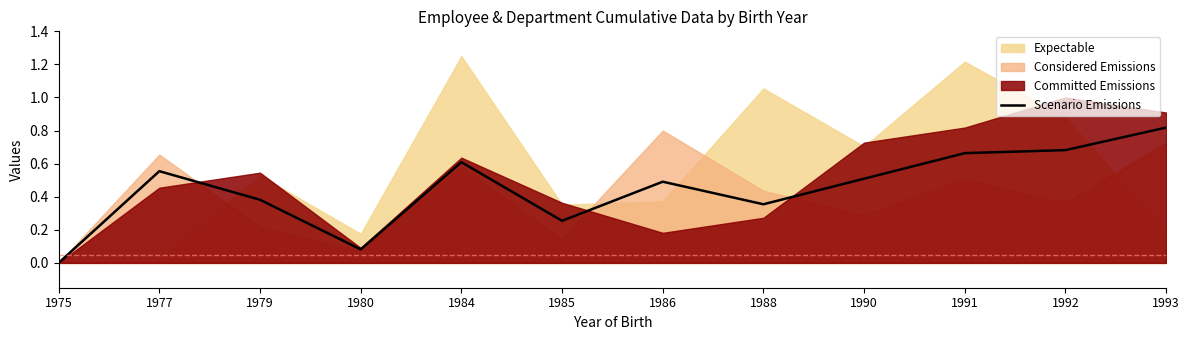

True or false: Scenario Emissions has a value of 0.2 at 1991.

False